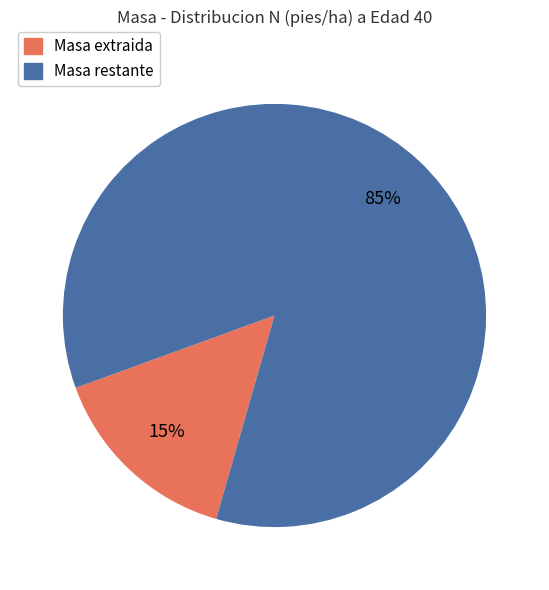

Does any single category account for the majority?

Yes